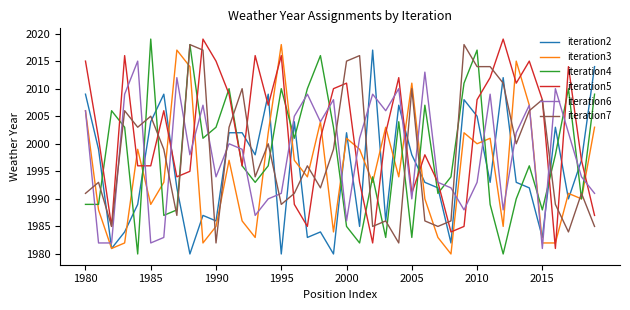

What is the sum of all iteration2 values?

79814